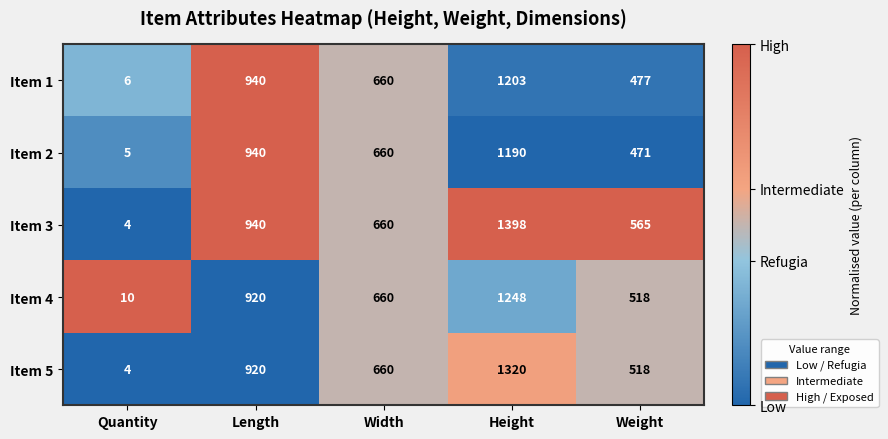

Which series has the largest total across all categories?

Item 3